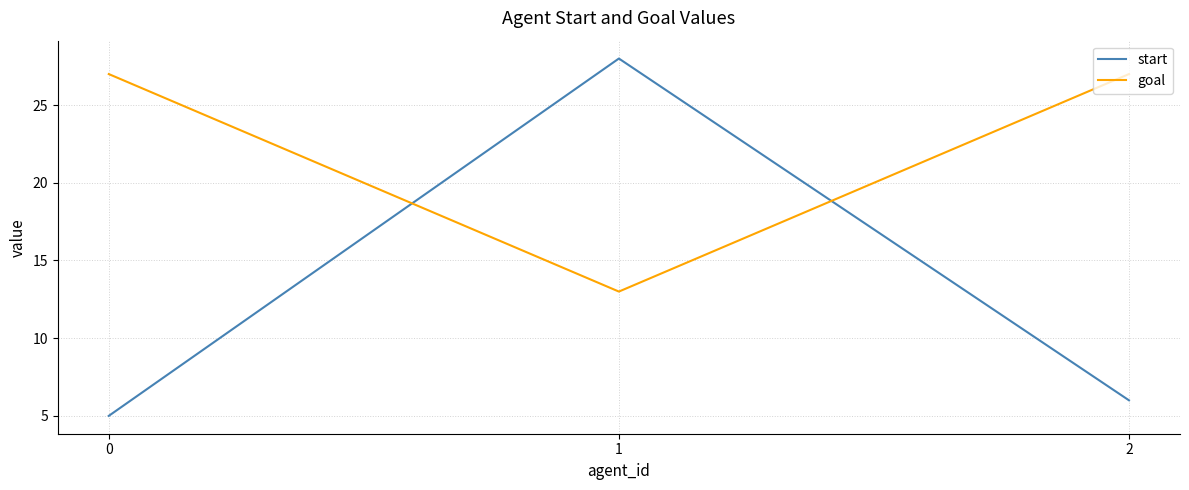

Reading left to right, transcribe all the data shown in this chart.

start: 5	28	6
goal: 27	13	27